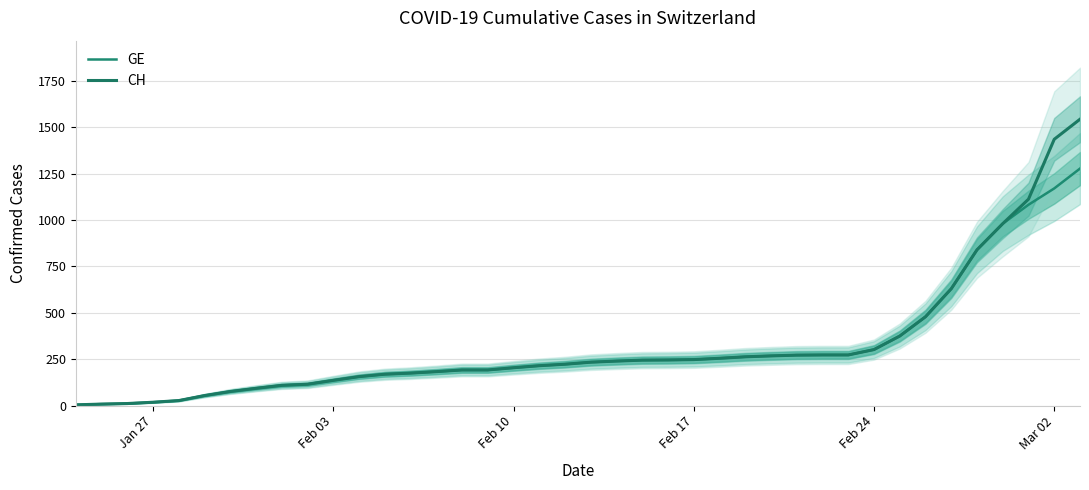

What are all the series names shown in the legend?

GE, CH